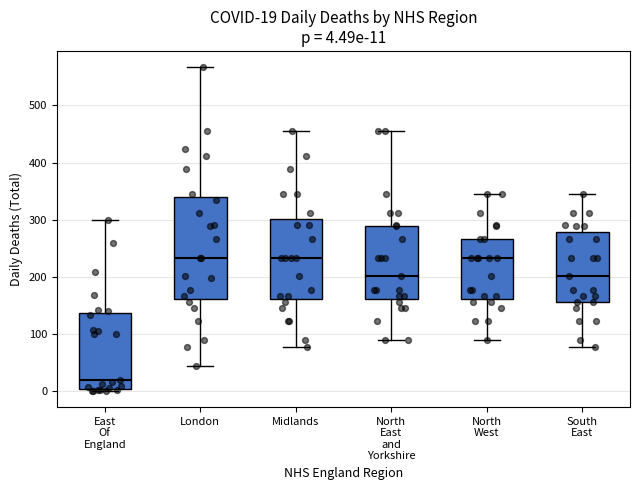

Which box is the tallest, from its lower edge to its upper edge?

London